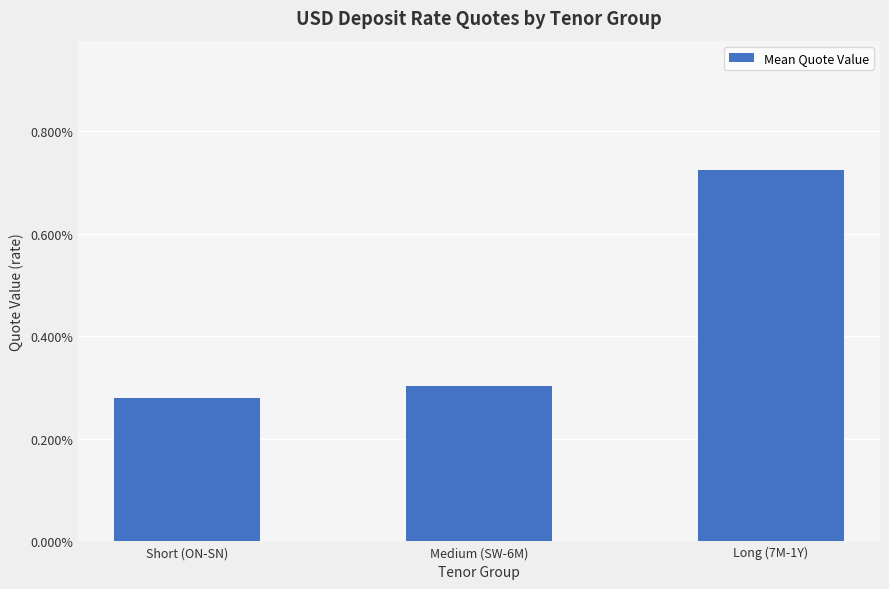

List the labels in order of value, smallest first.

Short (ON-SN), Medium (SW-6M), Long (7M-1Y)